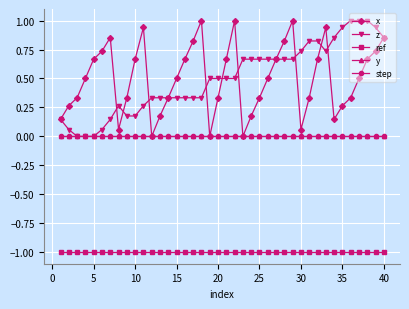

How many lines are shown in the chart?

5